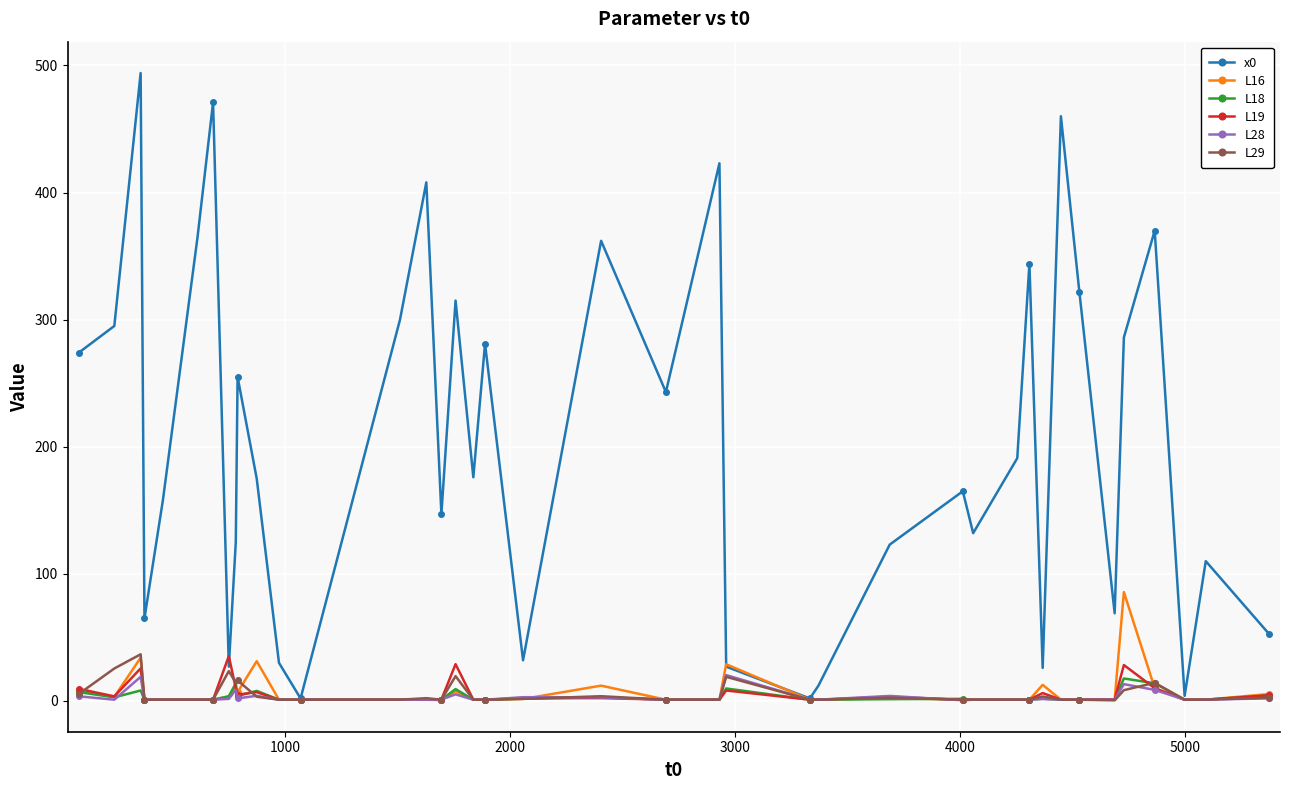

Which series has the largest total across all categories?

x0